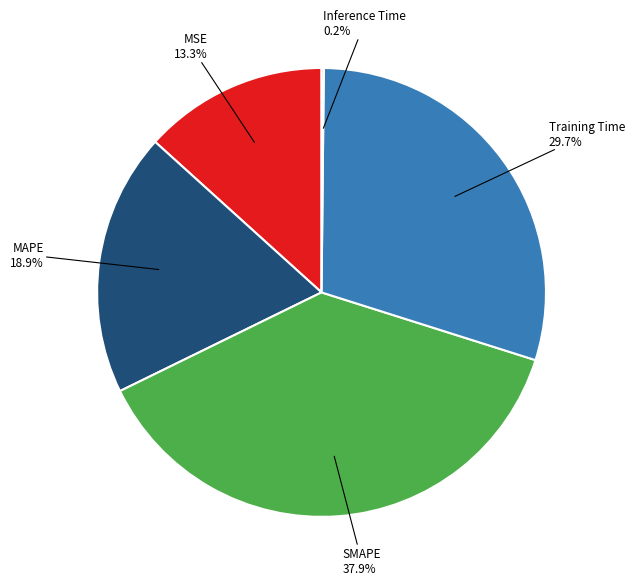

Is there any slice that represents more than half of the pie?

No